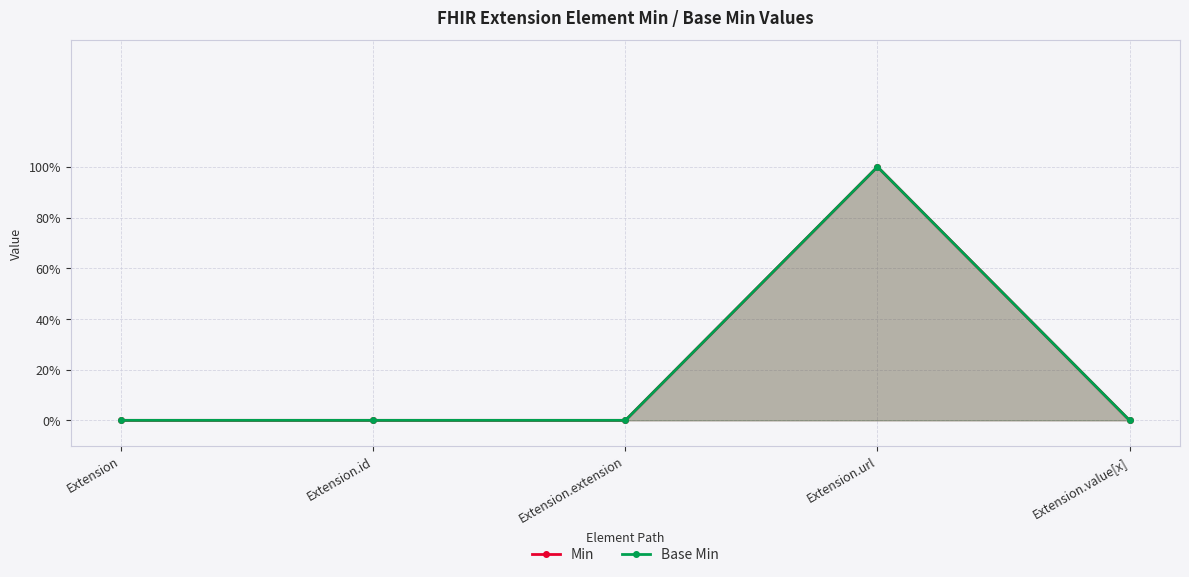

What is the label of the 1st point from the left?

Extension